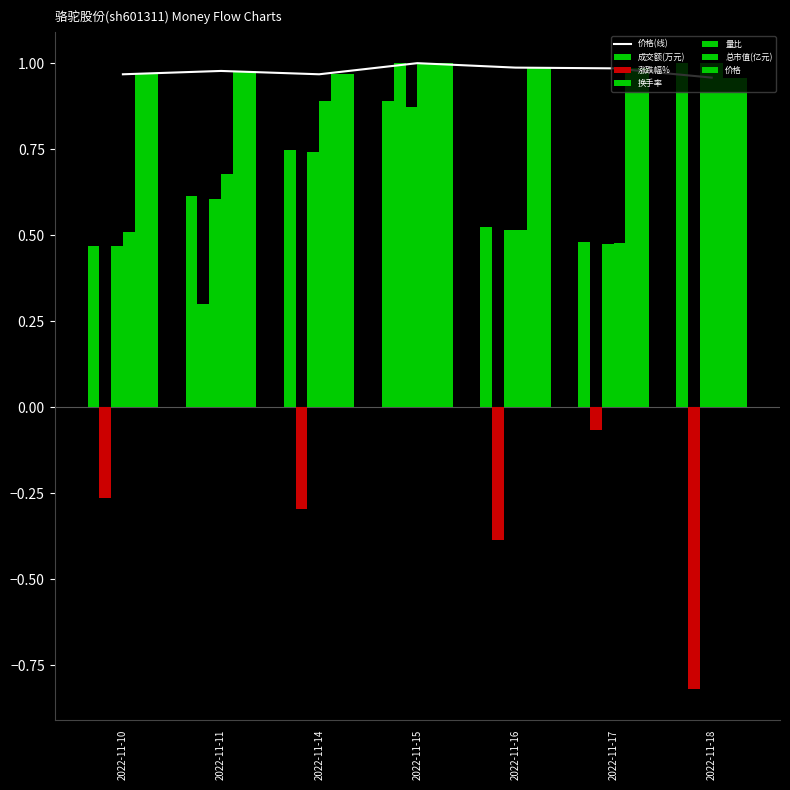

What is the value of the 量比 bar at the 6th from the left?

0.5